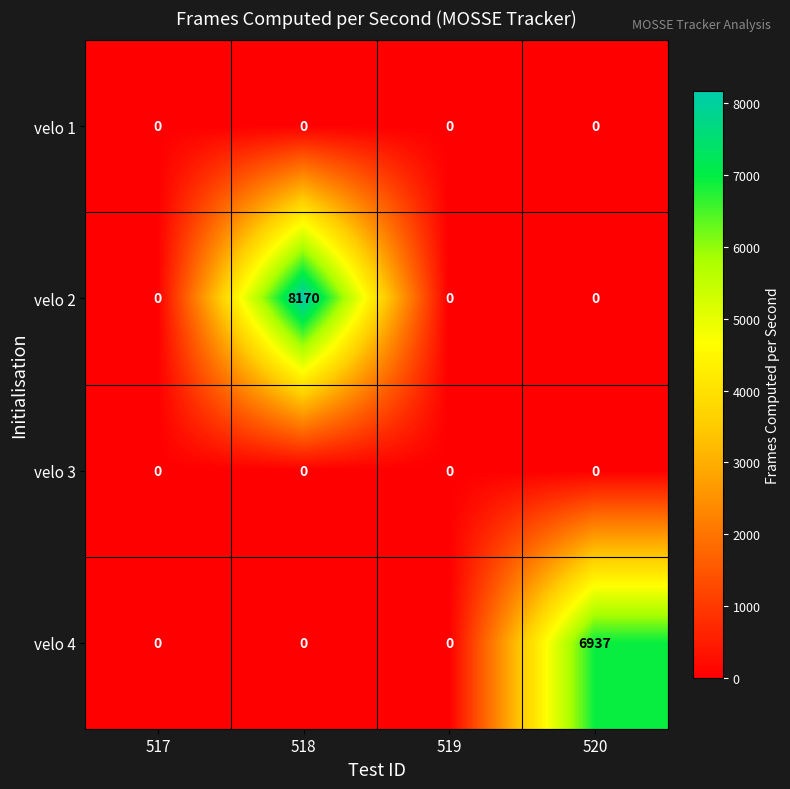

What is the average value of the velo 4 series?

1734